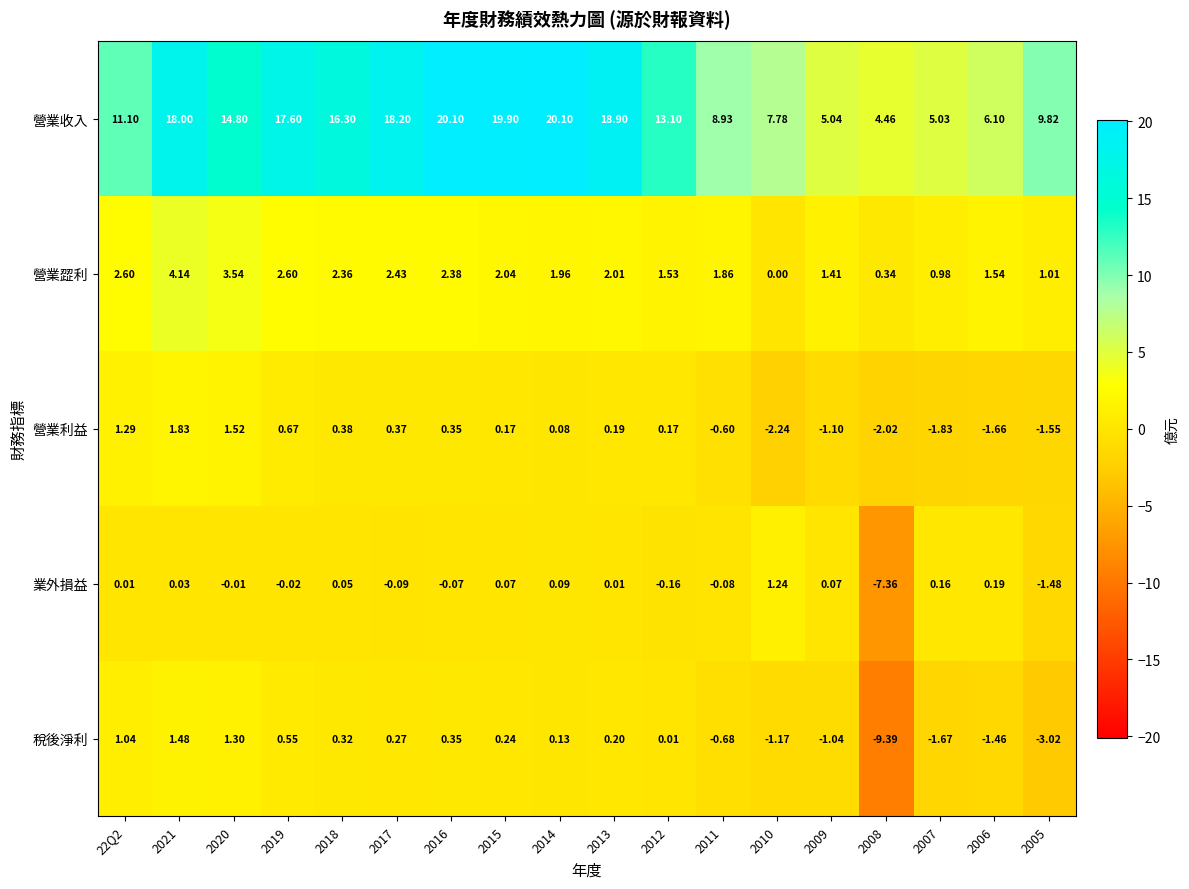

At 2013, list the series in order from largest to smallest.

營業收入, 營業歰利, 稅後淨利, 營業利益, 業外損益